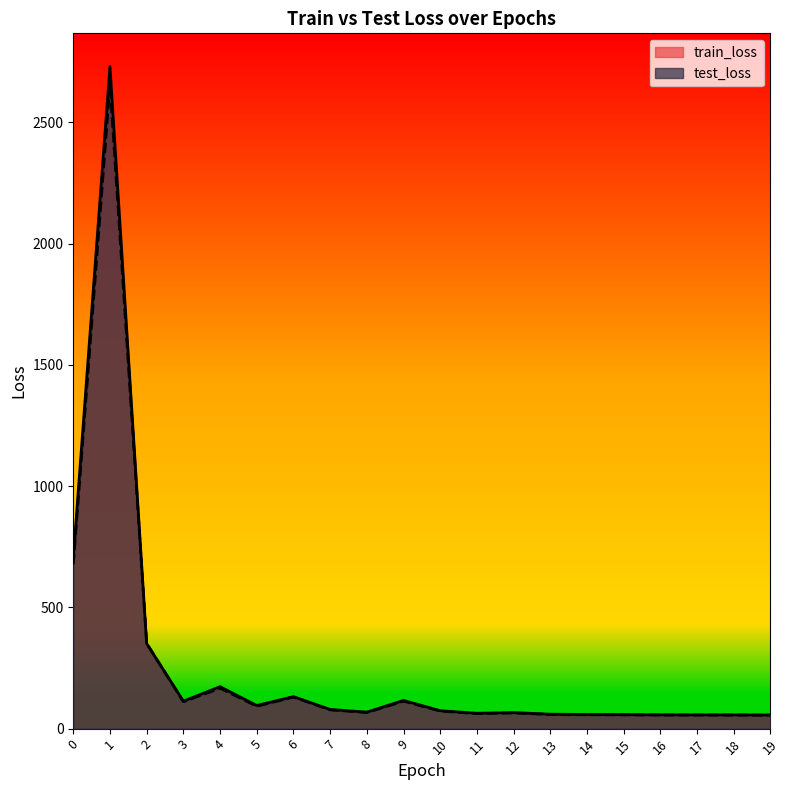

Does the chart display data point markers on the line(s)?

No